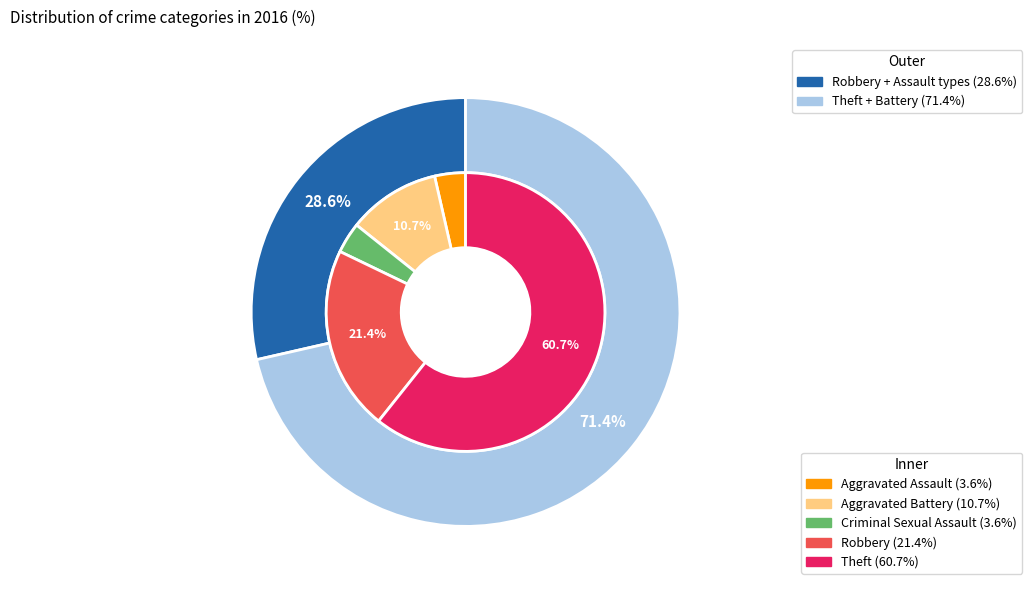

What percentage do Robbery and Theft together represent?

82.1%